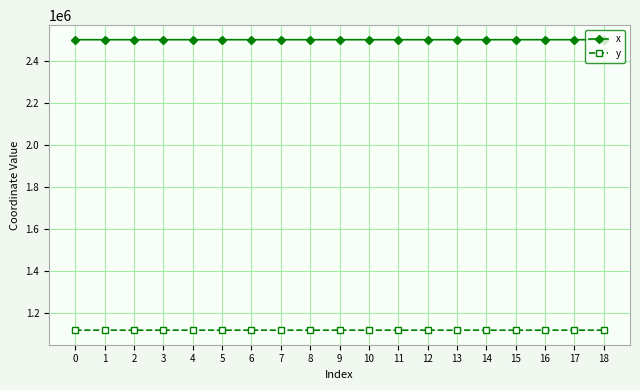

What is the spread (max minus min) of values at 17?

1382331.0